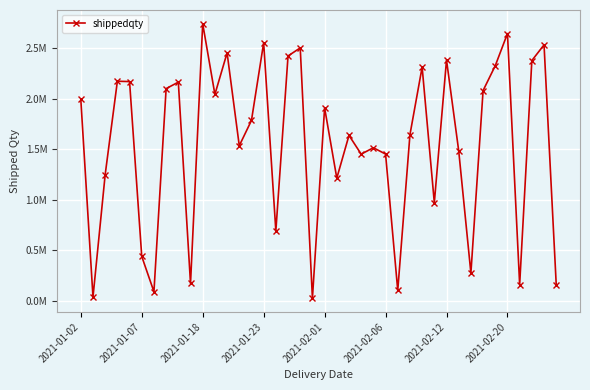

Which category has the highest value across all series?

2021-01-18